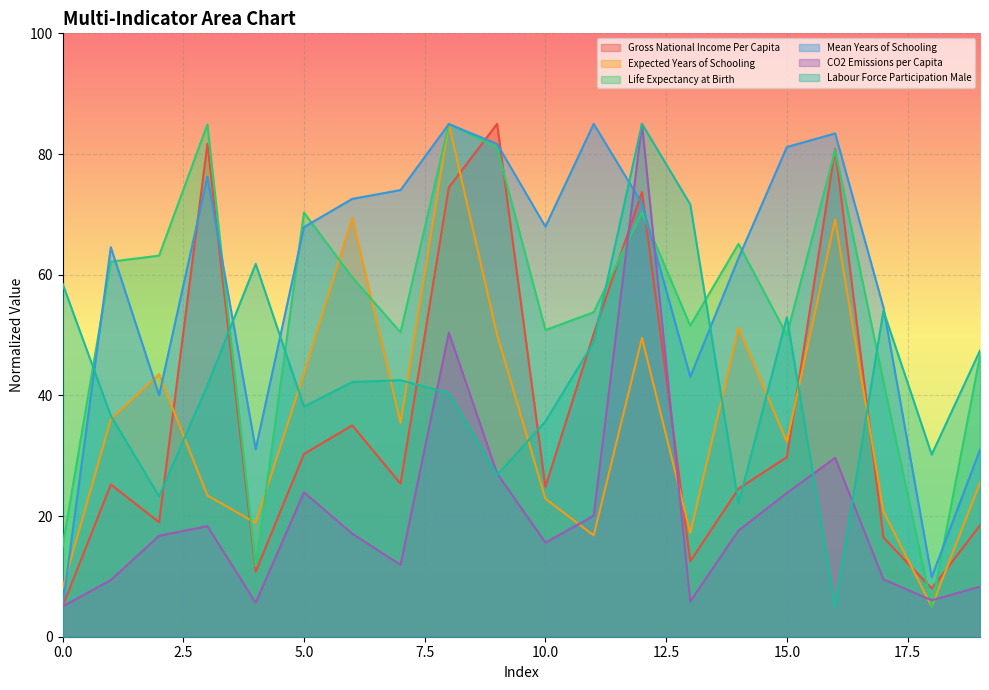

Where does the CO2 Emissions per Capita series first go above 17?

3